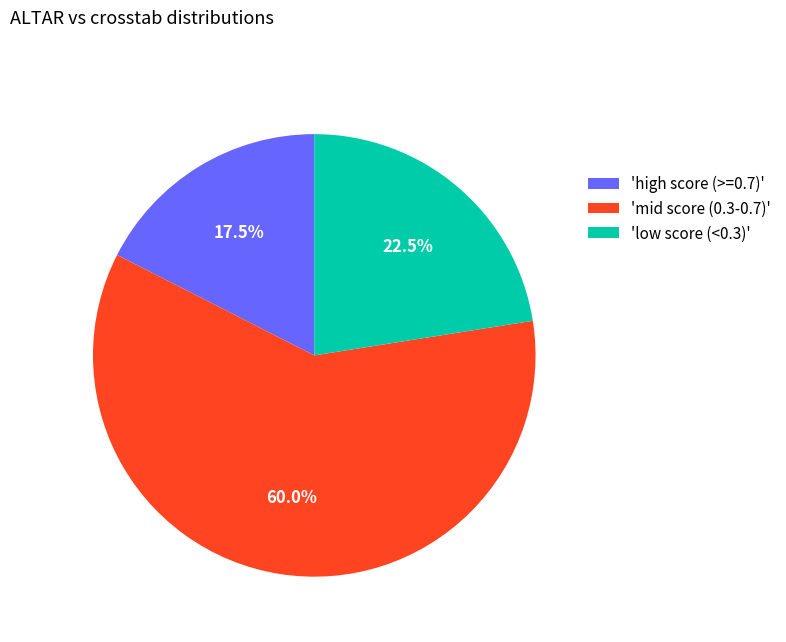

How many segments does this pie chart have?

3